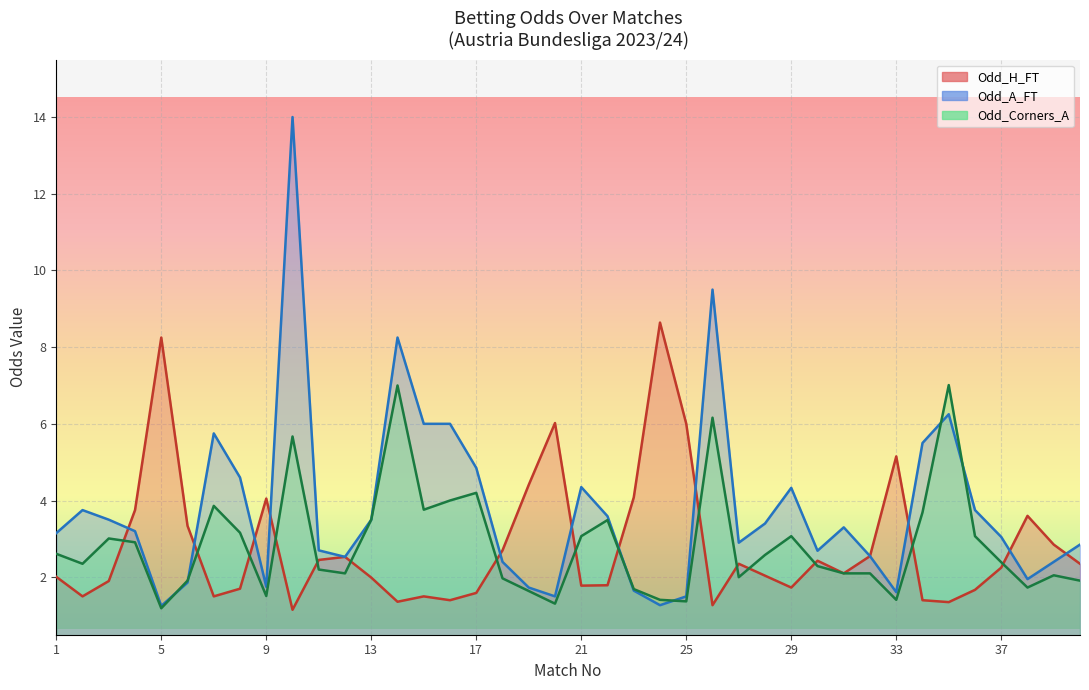

The value of Odd_H_FT at 37 is 2.2. True or false?

True